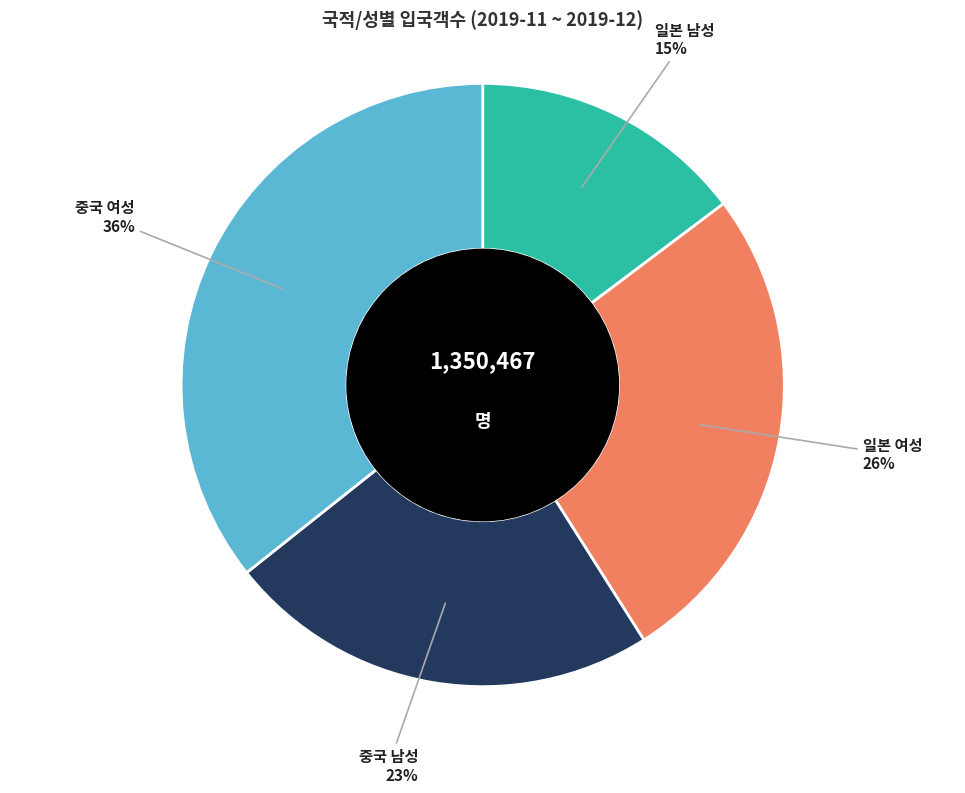

Is there a majority slice in this chart?

No